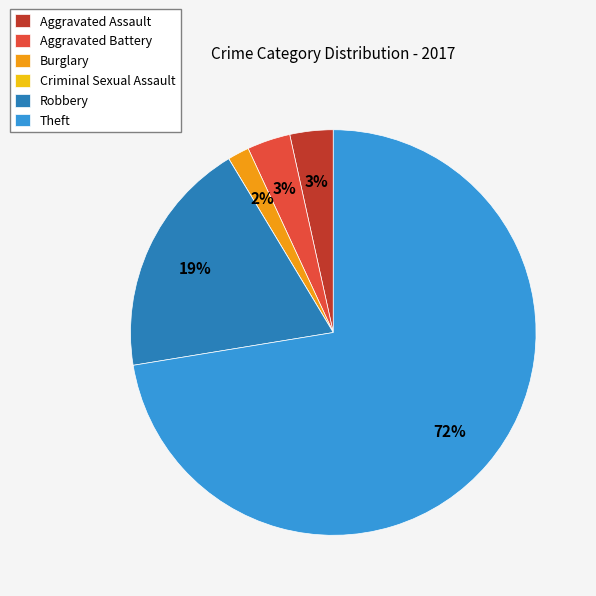

What percentage is the Aggravated Assault slice, to the nearest percent?

3%